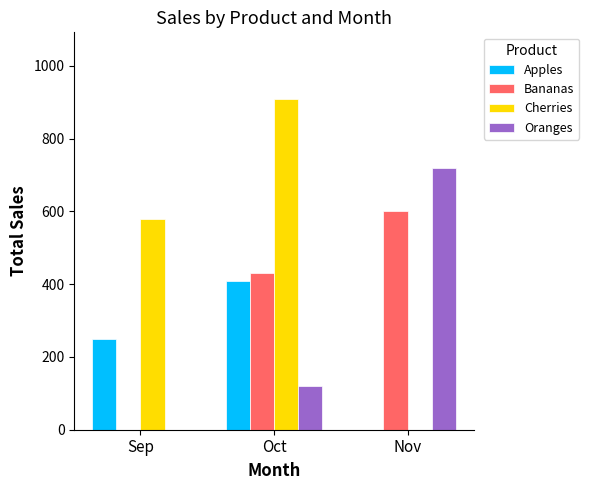

How many categories are shown in the chart?

3